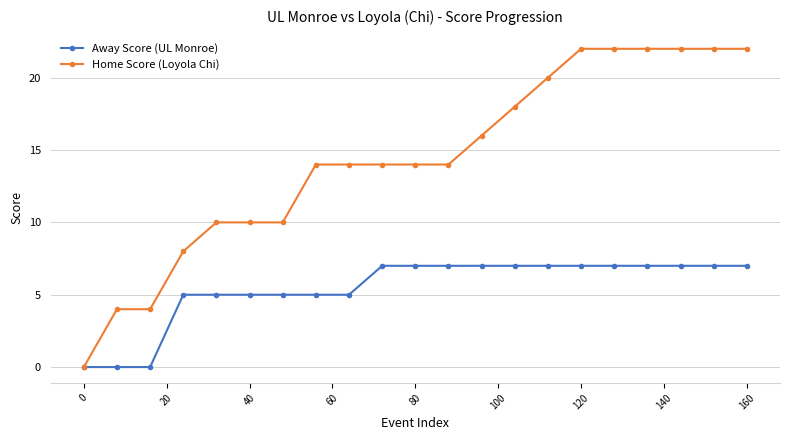

Rank the series by their maximum value, from highest to lowest.

Home Score (Loyola Chi), Away Score (UL Monroe)